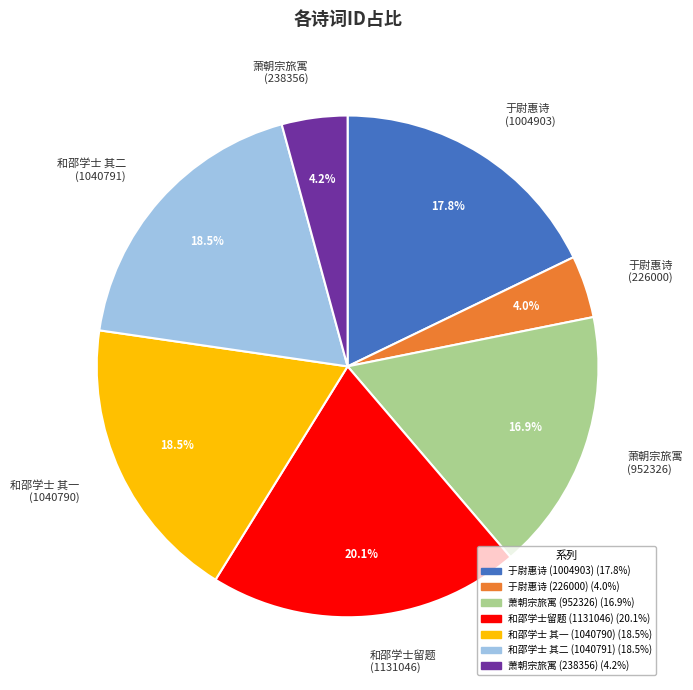

Is there any slice that represents more than half of the pie?

No